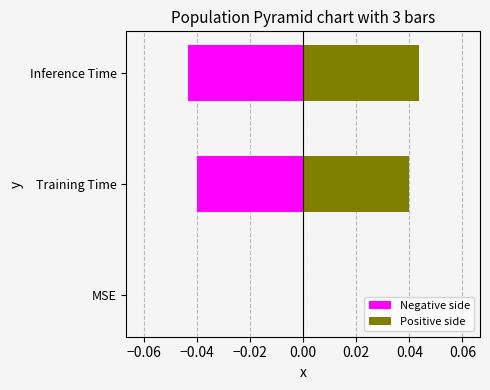

What are all the series names shown in the legend?

Negative side, Positive side